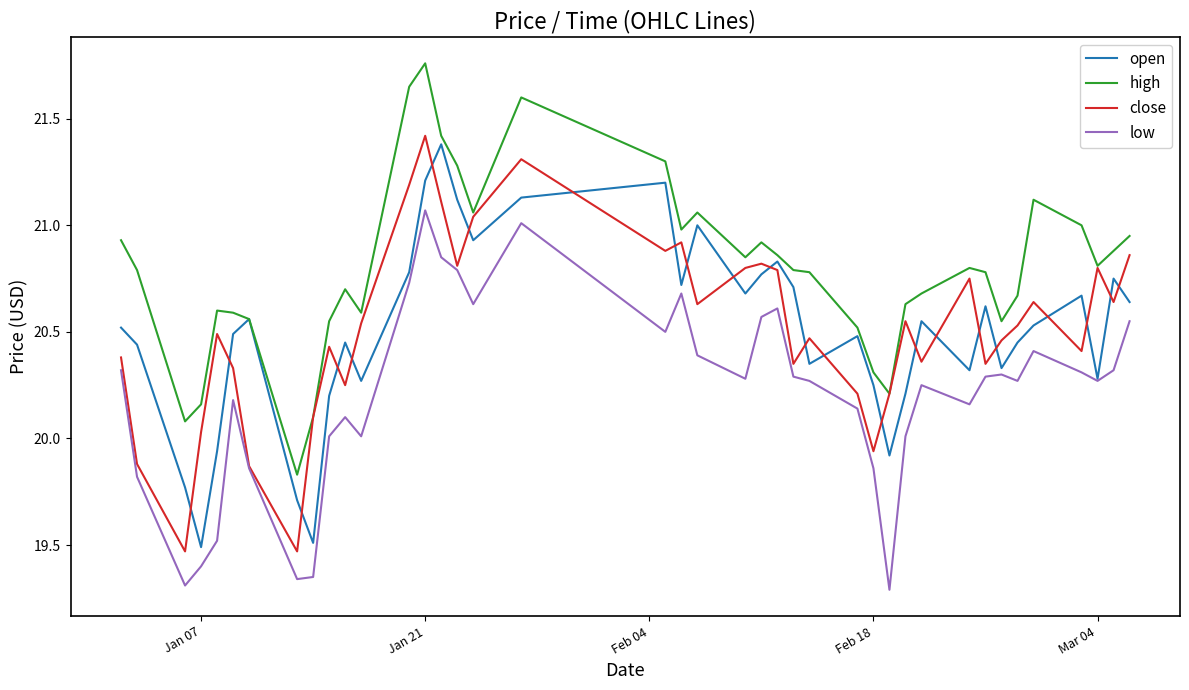

True or false: low and high cross at least once.

False